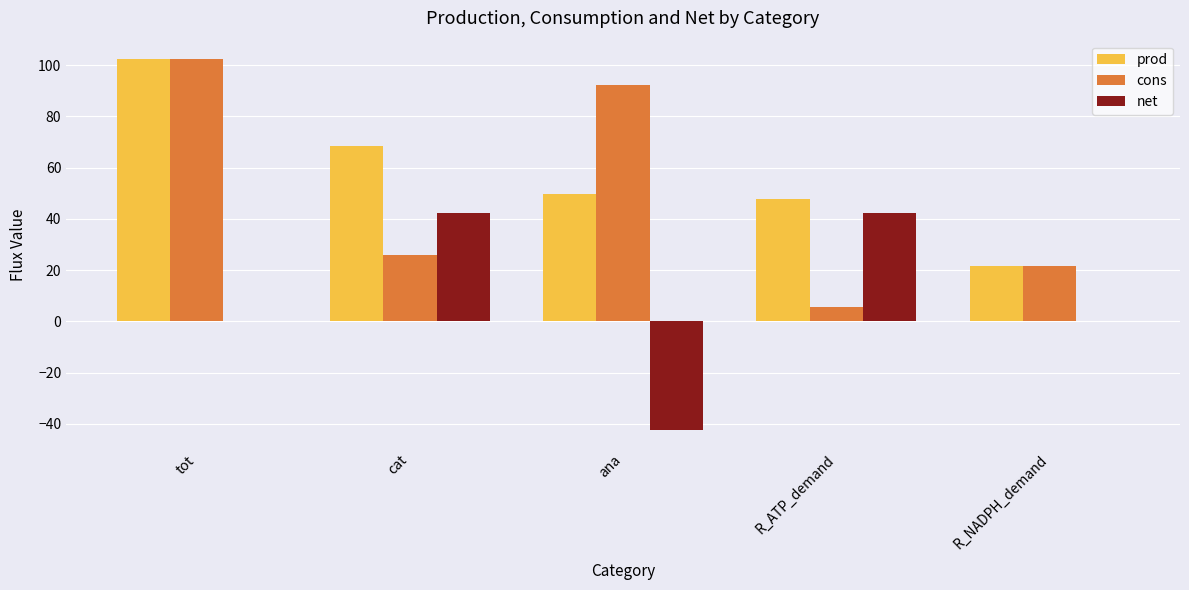

Is it true that prod equals 28.6 at ana?

False